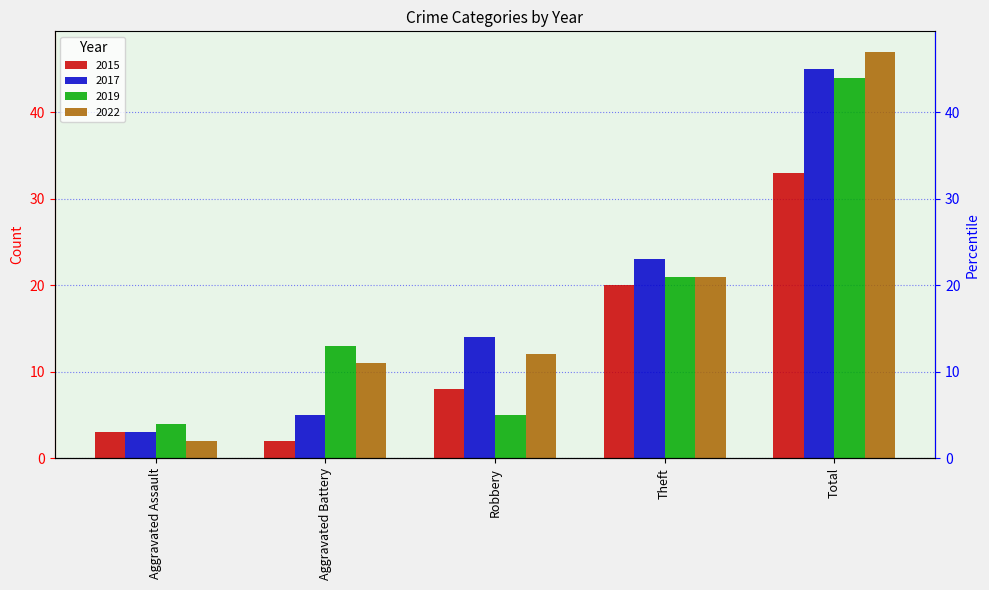

Reading left to right, what are all the values shown in this chart?

2015: 3	2	8	20	33
2017: 3	5	14	23	45
2019: 4	13	5	21	44
2022: 2	11	12	21	47